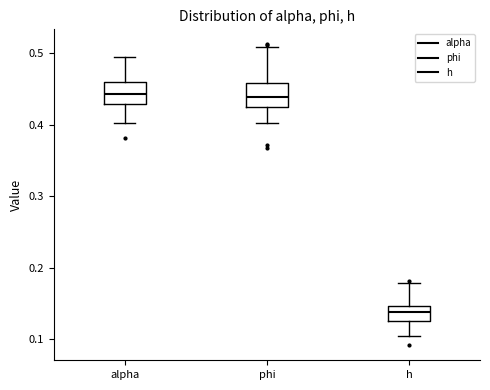

Reading left to right, read every box against the y-axis: the position of its median line, the range the box covers, and the ends of its whiskers. The values are not printed on the chart, so give them approximately, as read against the axis.

alpha: median 0.44, box 0.43 to 0.46, whiskers 0.40 to 0.49
phi: median 0.44, box 0.42 to 0.46, whiskers 0.40 to 0.51
h: median 0.14, box 0.13 to 0.15, whiskers 0.10 to 0.18